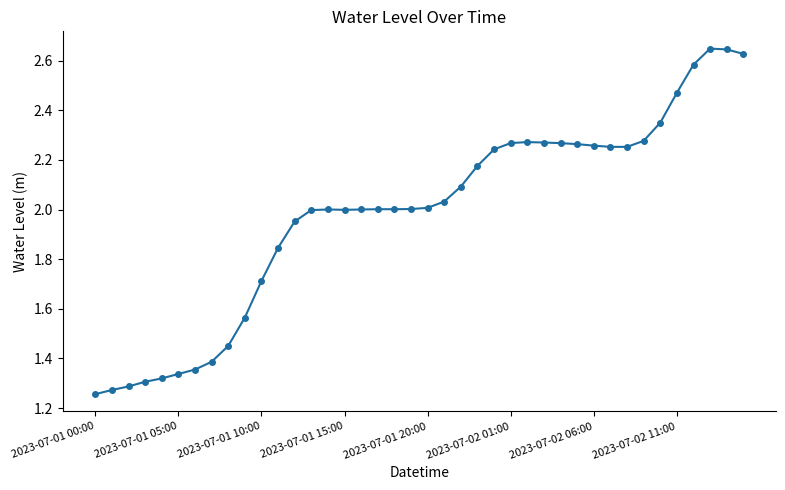

What is the sum of all values?

79.3